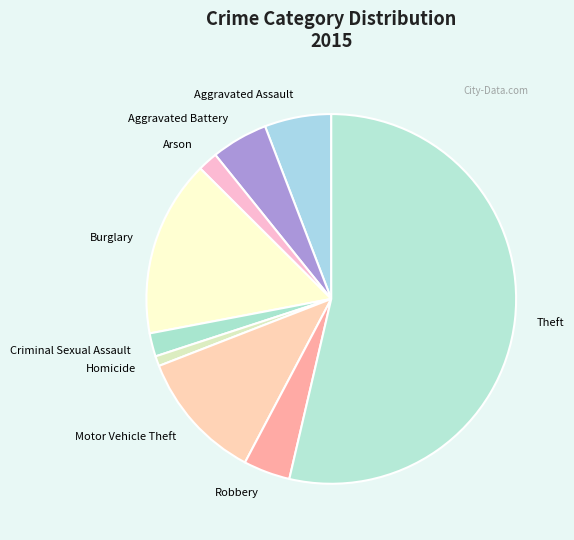

Which slice is the largest?

Theft